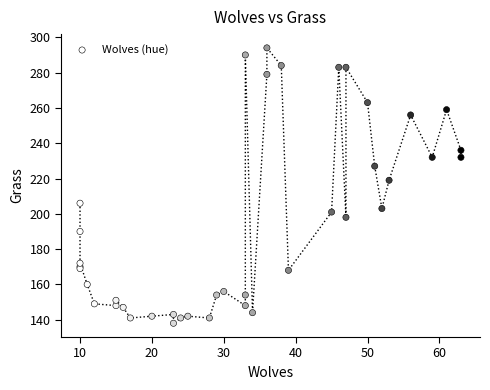

What Y value in the scatter plot is closest to 216?

219